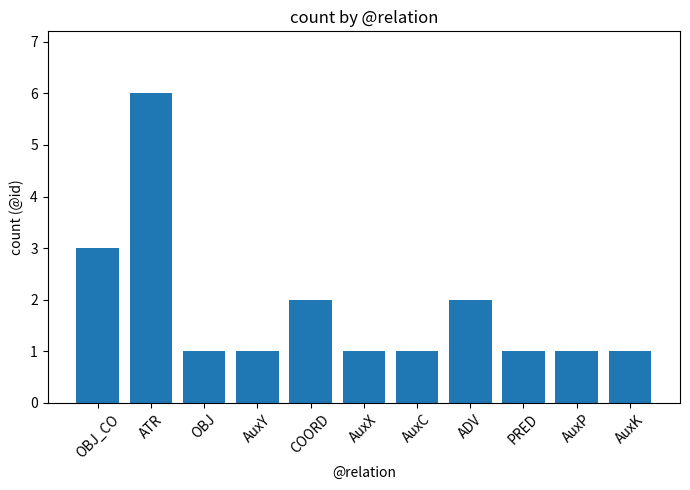

The chart shows a value of 1 at AuxP. True or false?

True